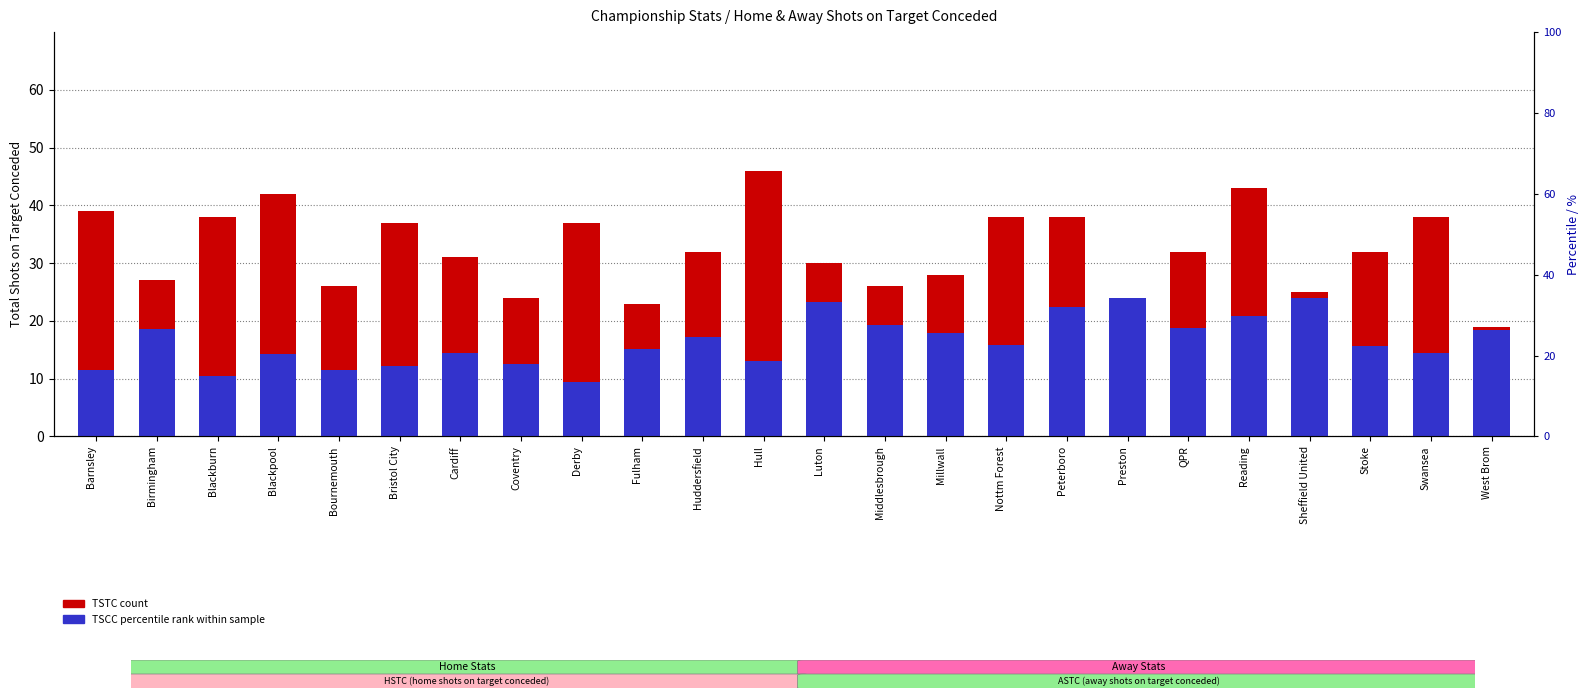

Where does the TSTC (shots on target conceded) series first go above 32?

Barnsley